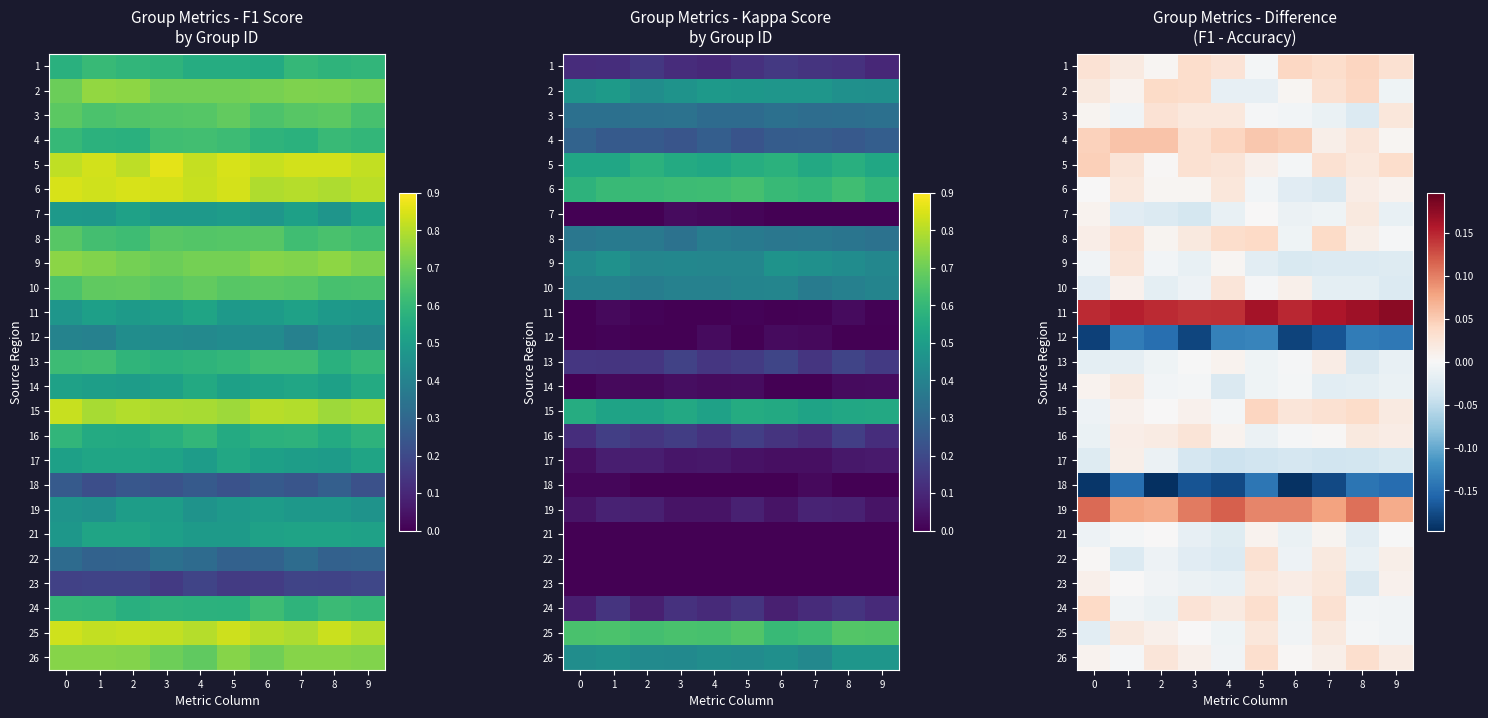

Which has a higher value, 2 or 4?

4